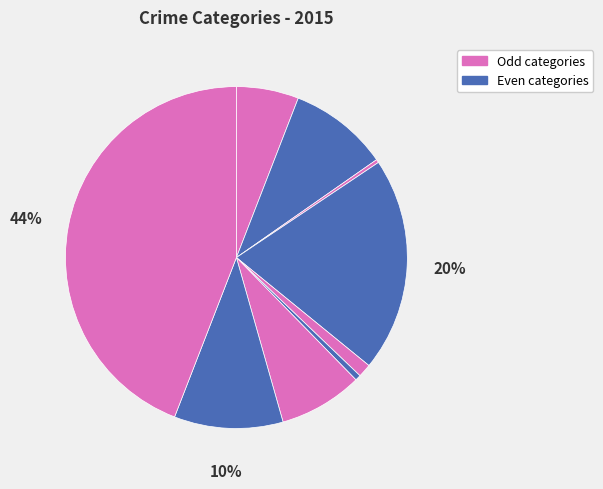

Rank the categories by value from lowest to highest.

Arson, Homicide, Criminal Sexual Assault, Aggravated Assault, Motor Vehicle Theft, Aggravated Battery, Robbery, Burglary, Theft